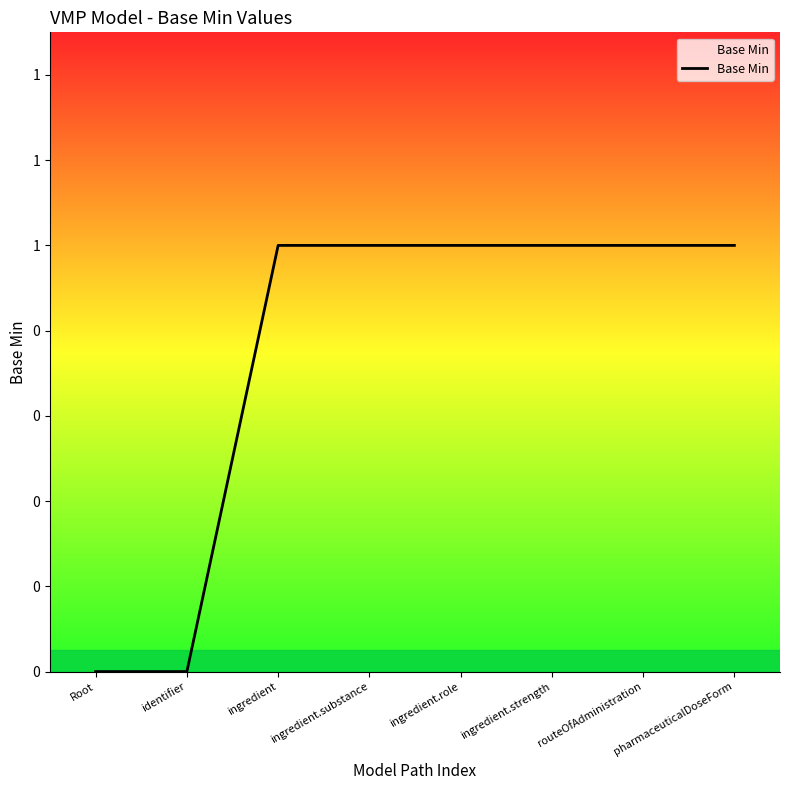

The chart shows a value of 0 at Root. True or false?

True